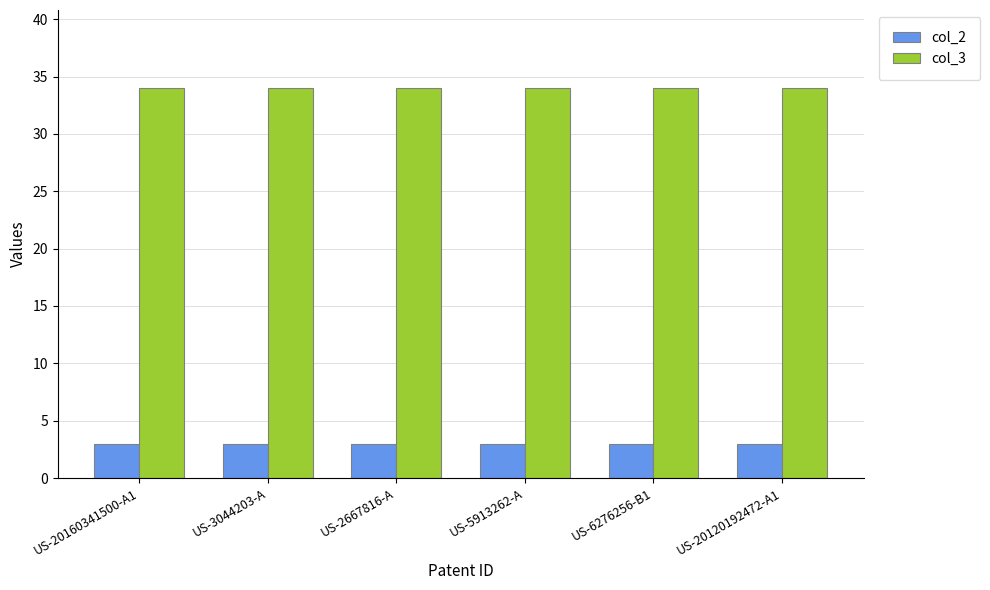

What is the spread (max minus min) of values at US-6276256-B1?

31